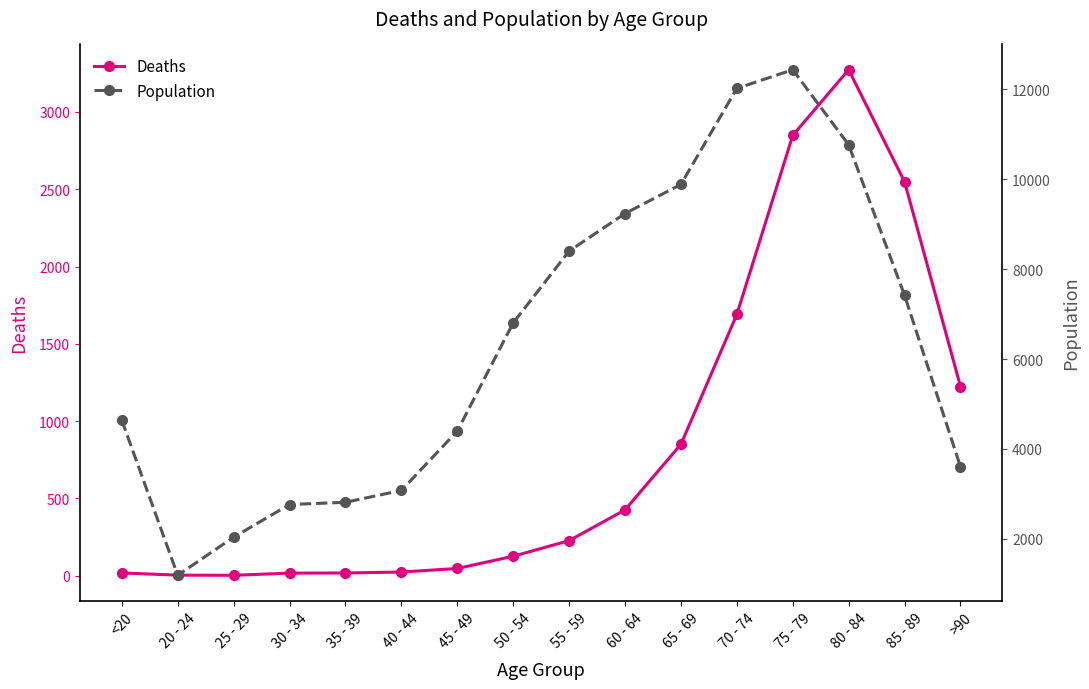

Which series has the largest total across all categories?

Population